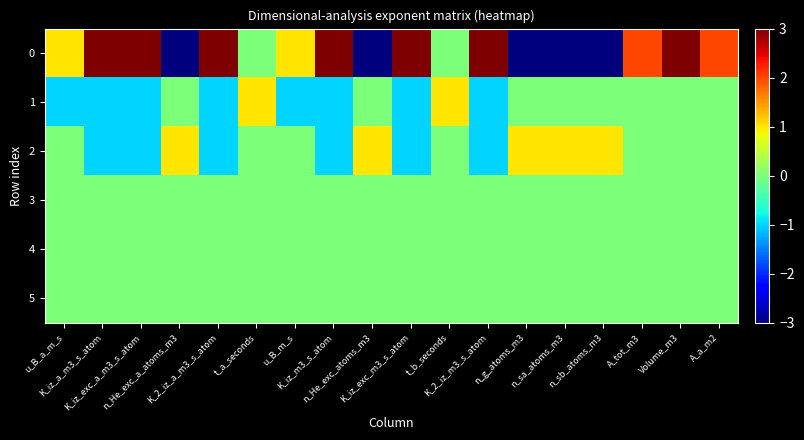

Reading left to right, transcribe all the data shown in this chart.

0: u_B_a_m_s=1	K_iz_a_m3_s_atom=3	K_iz_exc_a_m3_s_atom=3	n_He_exc_a_atoms_m3=-3	K_2_iz_a_m3_s_atom=3	t_a_seconds=0	u_B_m_s=1	K_iz_m3_s_atom=3	n_He_exc_atoms_m3=-3	K_iz_exc_m3_s_atom=3	t_b_seconds=0	K_2_iz_m3_s_atom=3	n_g_atoms_m3=-3	n_sa_atoms_m3=-3	n_sb_atoms_m3=-3	A_tot_m3=2	Volume_m3=3	A_a_m2=2
1: u_B_a_m_s=-1	K_iz_a_m3_s_atom=-1	K_iz_exc_a_m3_s_atom=-1	n_He_exc_a_atoms_m3=0	K_2_iz_a_m3_s_atom=-1	t_a_seconds=1	u_B_m_s=-1	K_iz_m3_s_atom=-1	n_He_exc_atoms_m3=0	K_iz_exc_m3_s_atom=-1	t_b_seconds=1	K_2_iz_m3_s_atom=-1	n_g_atoms_m3=0	n_sa_atoms_m3=0	n_sb_atoms_m3=0	A_tot_m3=0	Volume_m3=0	A_a_m2=0
2: u_B_a_m_s=0	K_iz_a_m3_s_atom=-1	K_iz_exc_a_m3_s_atom=-1	n_He_exc_a_atoms_m3=1	K_2_iz_a_m3_s_atom=-1	t_a_seconds=0	u_B_m_s=0	K_iz_m3_s_atom=-1	n_He_exc_atoms_m3=1	K_iz_exc_m3_s_atom=-1	t_b_seconds=0	K_2_iz_m3_s_atom=-1	n_g_atoms_m3=1	n_sa_atoms_m3=1	n_sb_atoms_m3=1	A_tot_m3=0	Volume_m3=0	A_a_m2=0
3: u_B_a_m_s=0	K_iz_a_m3_s_atom=0	K_iz_exc_a_m3_s_atom=0	n_He_exc_a_atoms_m3=0	K_2_iz_a_m3_s_atom=0	t_a_seconds=0	u_B_m_s=0	K_iz_m3_s_atom=0	n_He_exc_atoms_m3=0	K_iz_exc_m3_s_atom=0	t_b_seconds=0	K_2_iz_m3_s_atom=0	n_g_atoms_m3=0	n_sa_atoms_m3=0	n_sb_atoms_m3=0	A_tot_m3=0	Volume_m3=0	A_a_m2=0
4: u_B_a_m_s=0	K_iz_a_m3_s_atom=0	K_iz_exc_a_m3_s_atom=0	n_He_exc_a_atoms_m3=0	K_2_iz_a_m3_s_atom=0	t_a_seconds=0	u_B_m_s=0	K_iz_m3_s_atom=0	n_He_exc_atoms_m3=0	K_iz_exc_m3_s_atom=0	t_b_seconds=0	K_2_iz_m3_s_atom=0	n_g_atoms_m3=0	n_sa_atoms_m3=0	n_sb_atoms_m3=0	A_tot_m3=0	Volume_m3=0	A_a_m2=0
5: u_B_a_m_s=0	K_iz_a_m3_s_atom=0	K_iz_exc_a_m3_s_atom=0	n_He_exc_a_atoms_m3=0	K_2_iz_a_m3_s_atom=0	t_a_seconds=0	u_B_m_s=0	K_iz_m3_s_atom=0	n_He_exc_atoms_m3=0	K_iz_exc_m3_s_atom=0	t_b_seconds=0	K_2_iz_m3_s_atom=0	n_g_atoms_m3=0	n_sa_atoms_m3=0	n_sb_atoms_m3=0	A_tot_m3=0	Volume_m3=0	A_a_m2=0